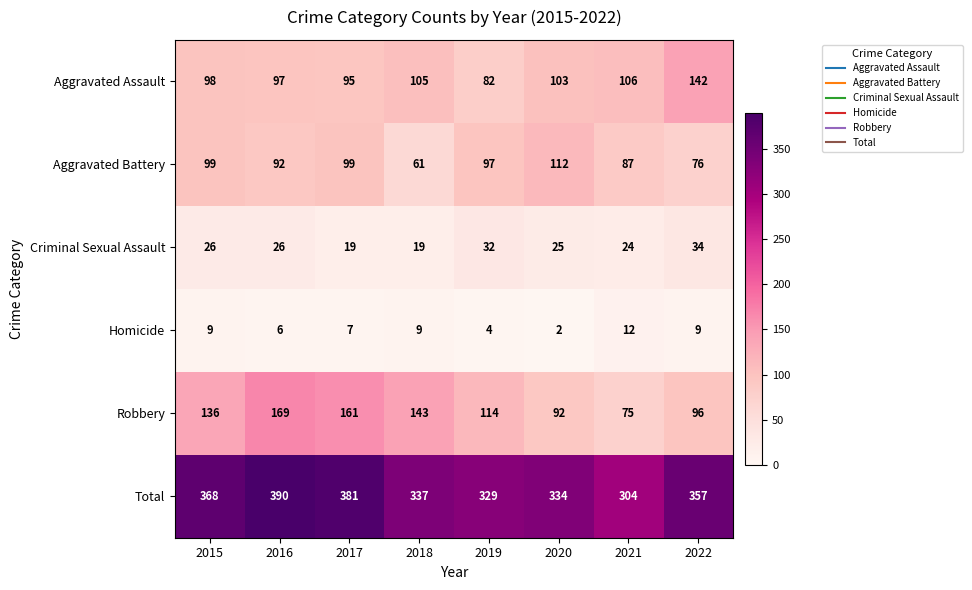

What is the minimum value for Criminal Sexual Assault?

19